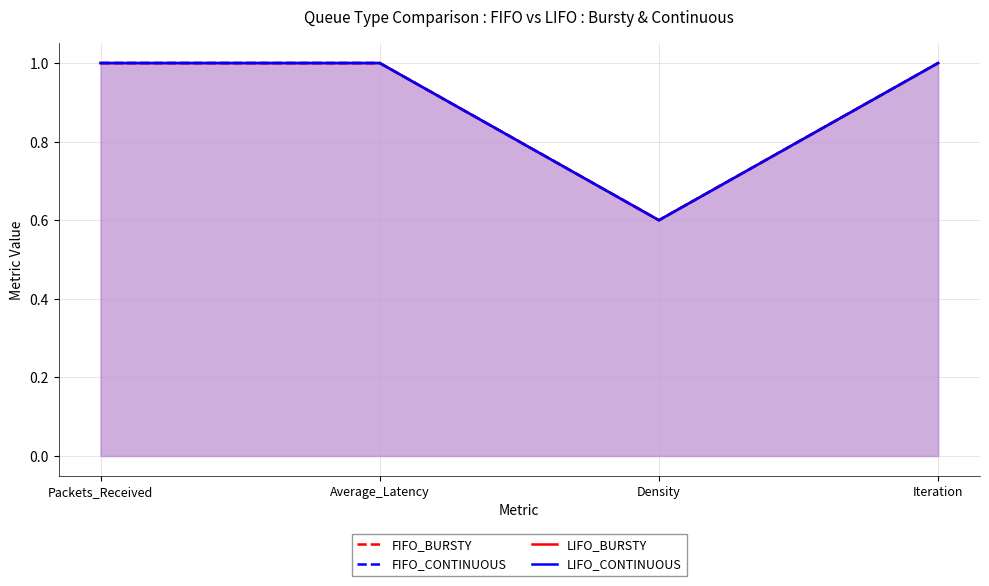

Rank the series at Density from lowest to highest value.

FIFO_BURSTY, FIFO_CONTINUOUS, LIFO_BURSTY, LIFO_CONTINUOUS